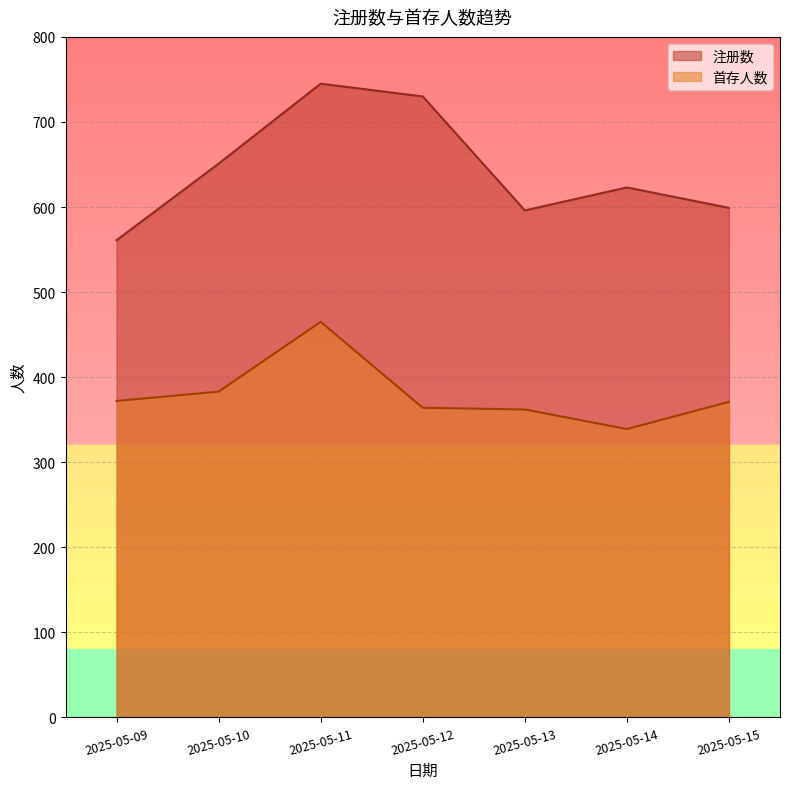

The 首存人数 series shows 112 at 2025-05-15. True or false?

False